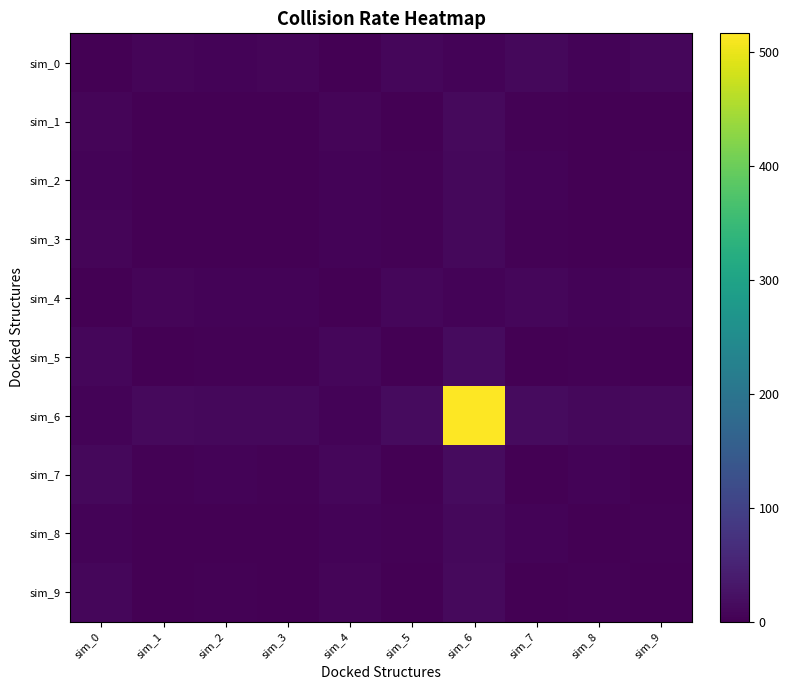

Reading left to right, what are all the values shown in this chart?

sim_0: sim_0=0	sim_1=8	sim_2=6	sim_3=7	sim_4=1	sim_5=10	sim_6=5	sim_7=11	sim_8=6	sim_9=9
sim_1: sim_0=8	sim_1=0	sim_2=2	sim_3=1	sim_4=7	sim_5=2	sim_6=13	sim_7=3	sim_8=2	sim_9=1
sim_2: sim_0=6	sim_1=2	sim_2=0	sim_3=1	sim_4=5	sim_5=4	sim_6=11	sim_7=5	sim_8=0	sim_9=3
sim_3: sim_0=7	sim_1=1	sim_2=1	sim_3=0	sim_4=6	sim_5=3	sim_6=12	sim_7=4	sim_8=1	sim_9=2
sim_4: sim_0=1	sim_1=7	sim_2=5	sim_3=6	sim_4=0	sim_5=9	sim_6=6	sim_7=10	sim_8=5	sim_9=8
sim_5: sim_0=10	sim_1=2	sim_2=4	sim_3=3	sim_4=9	sim_5=0	sim_6=15	sim_7=1	sim_8=4	sim_9=1
sim_6: sim_0=5	sim_1=13	sim_2=11	sim_3=12	sim_4=6	sim_5=15	sim_6=516	sim_7=16	sim_8=11	sim_9=14
sim_7: sim_0=11	sim_1=3	sim_2=5	sim_3=4	sim_4=10	sim_5=1	sim_6=16	sim_7=0	sim_8=5	sim_9=2
sim_8: sim_0=6	sim_1=2	sim_2=0	sim_3=1	sim_4=5	sim_5=4	sim_6=11	sim_7=5	sim_8=0	sim_9=3
sim_9: sim_0=9	sim_1=1	sim_2=3	sim_3=2	sim_4=8	sim_5=1	sim_6=14	sim_7=2	sim_8=3	sim_9=0